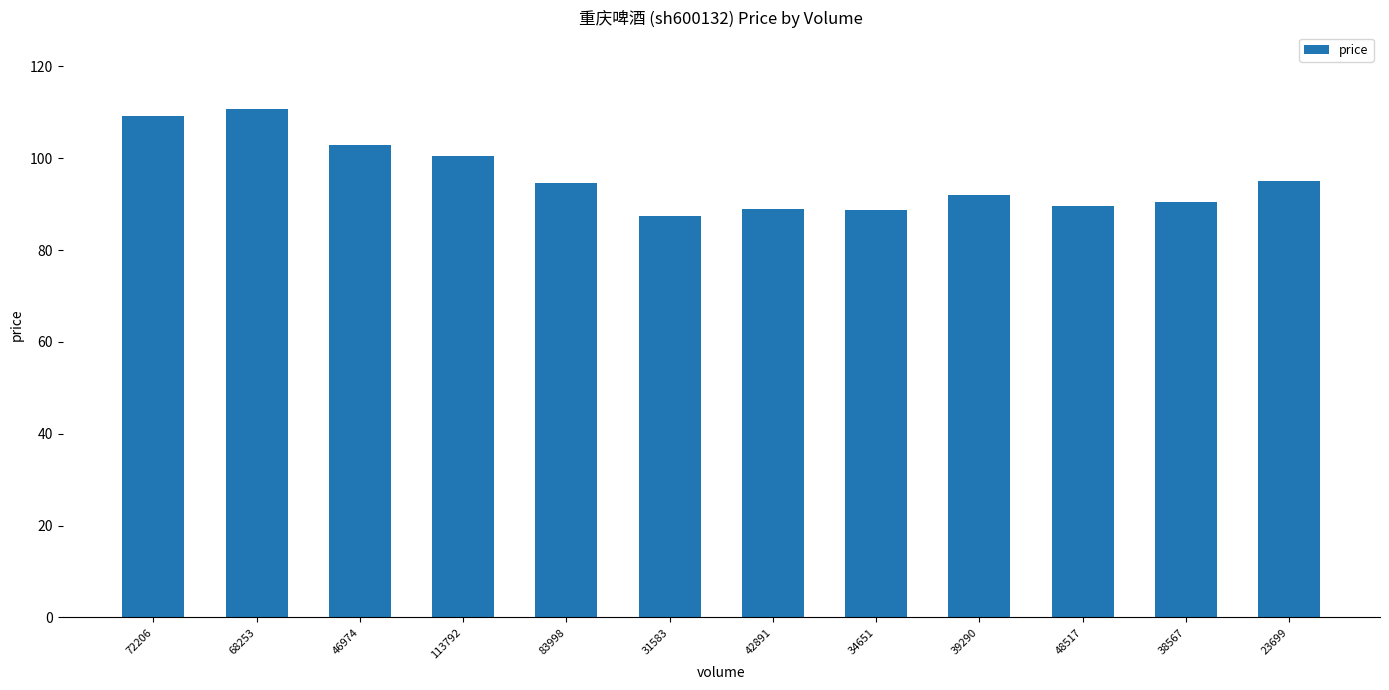

What is the maximum value shown in the chart?

110.8